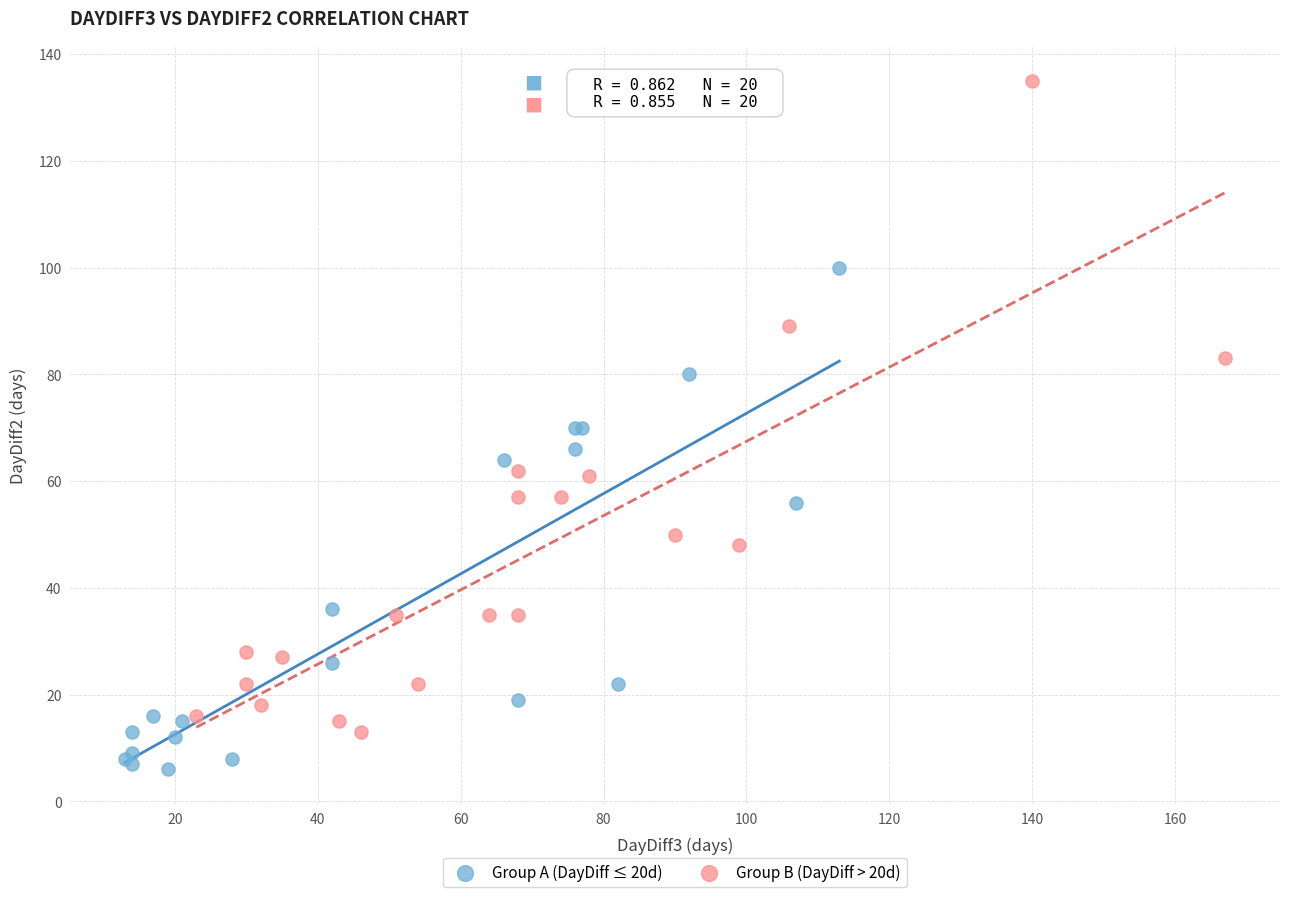

Which series has the widest spread of Y values?

Group B (DayDiff > 20d)